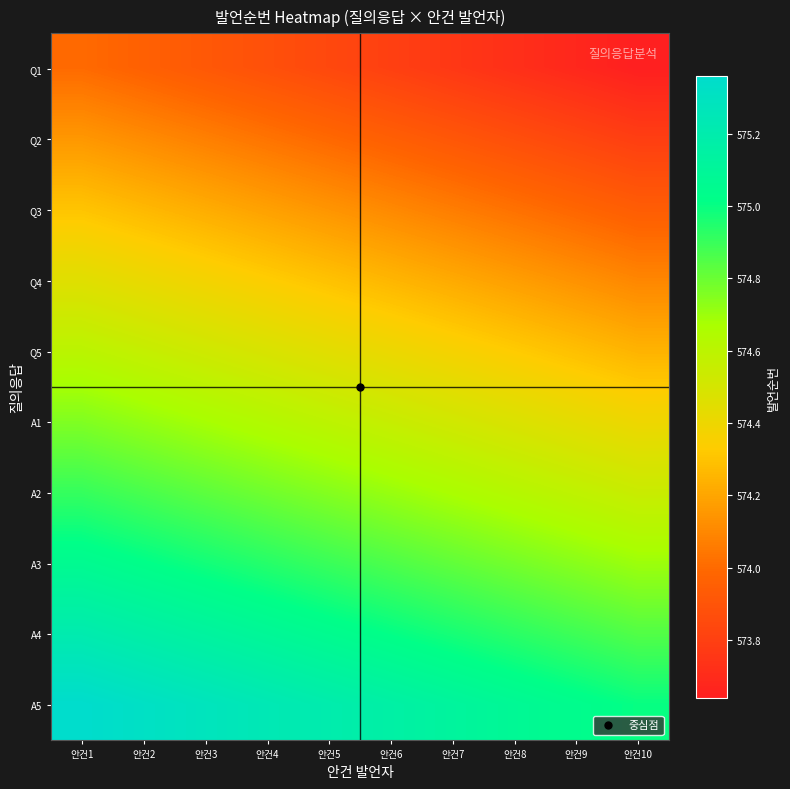

How many categories are shown in the chart?

10